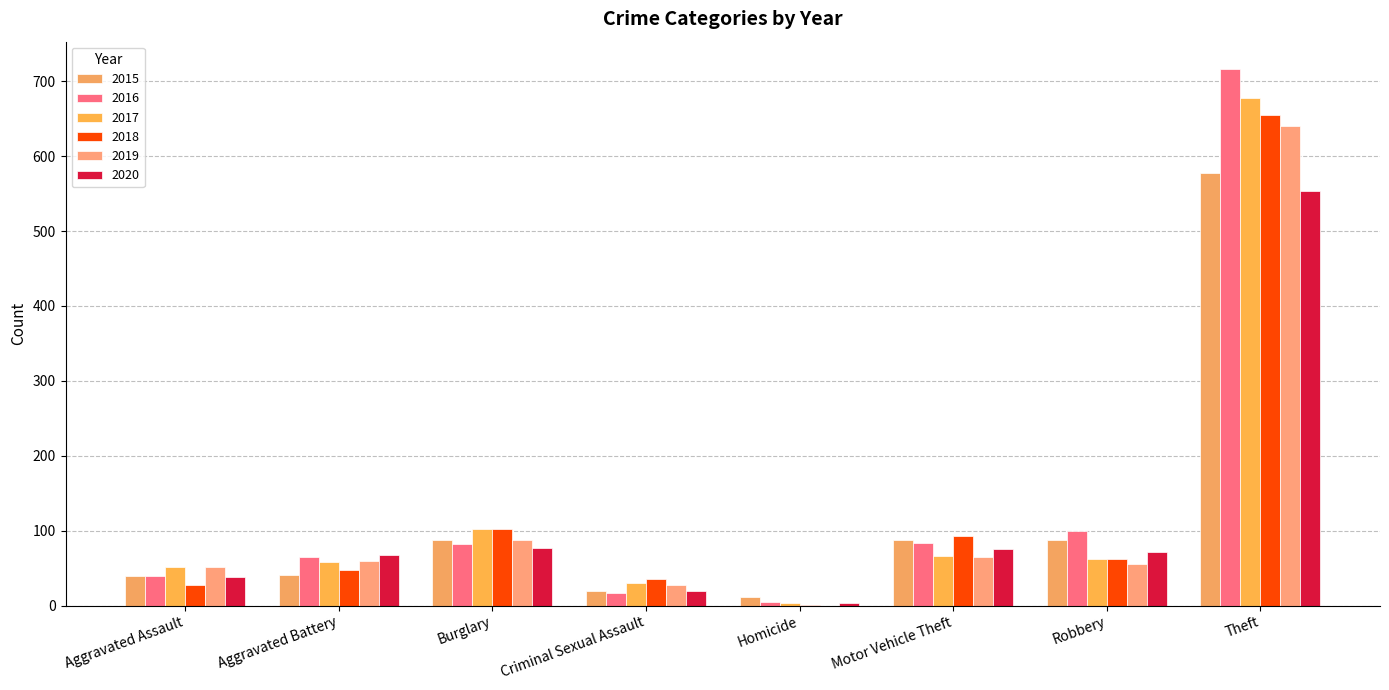

What is the total value across all series at Robbery?

438